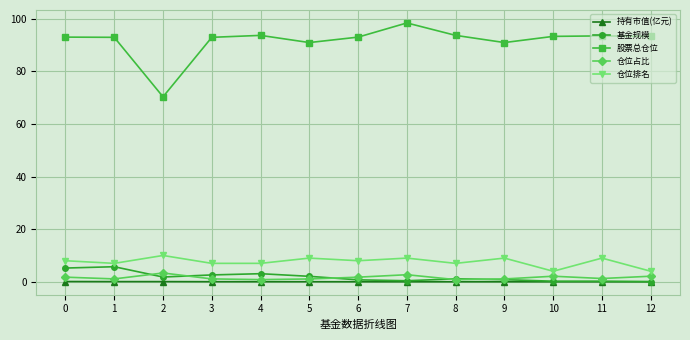

True or false: 持有市值(亿元) and 仓位排名 intersect in this chart.

False